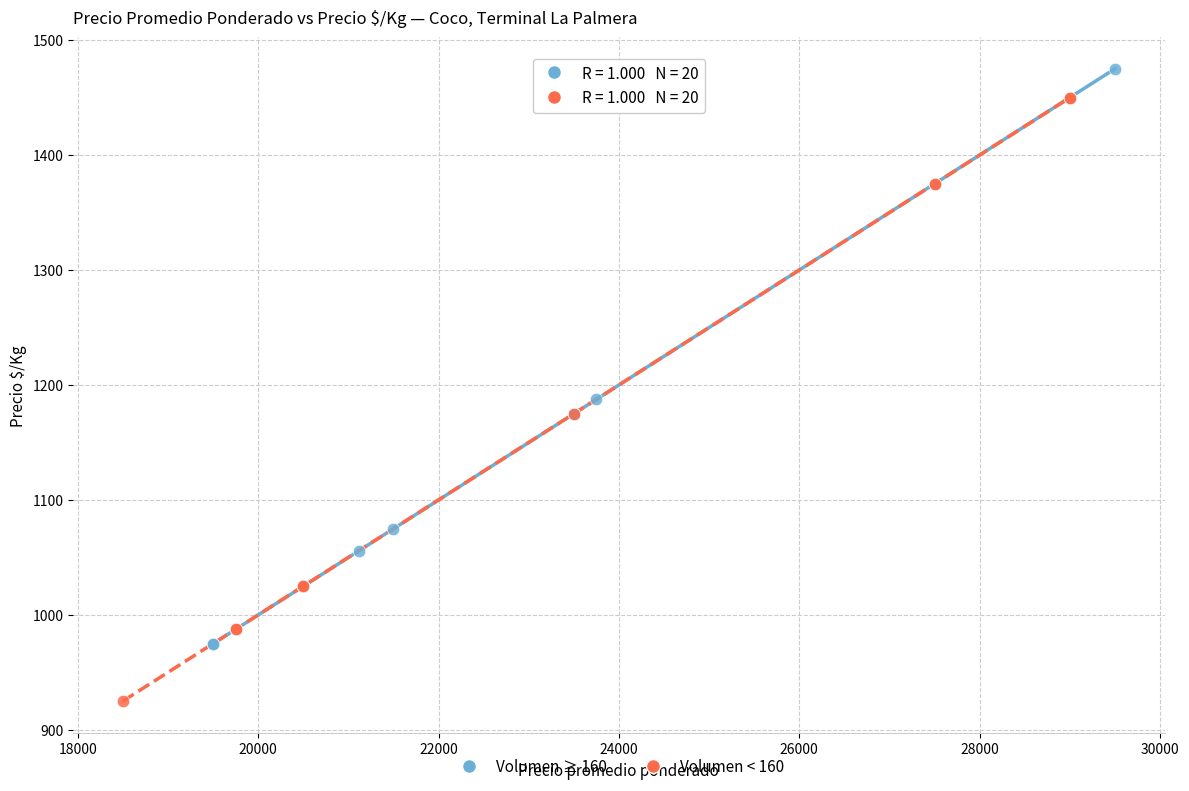

Which series reaches the maximum Y coordinate?

Volumen ≥ 160